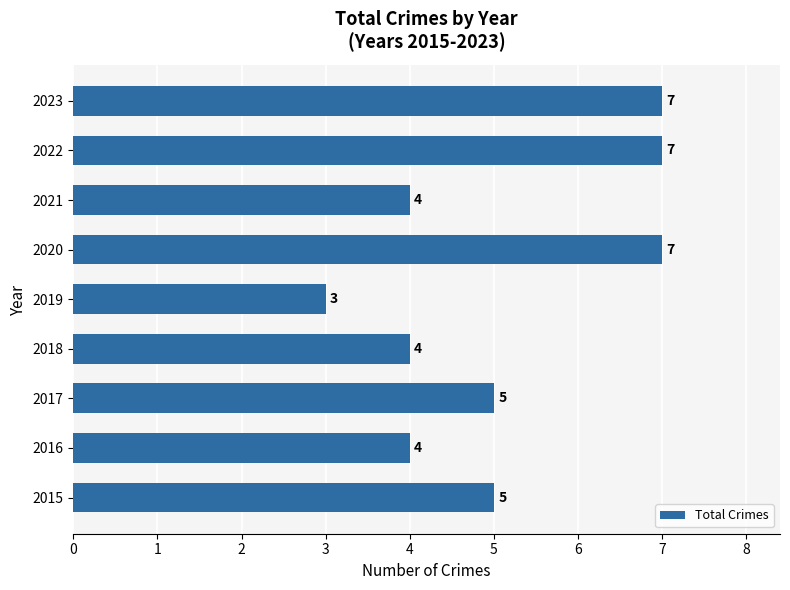

What is the difference between the maximum and minimum values?

4